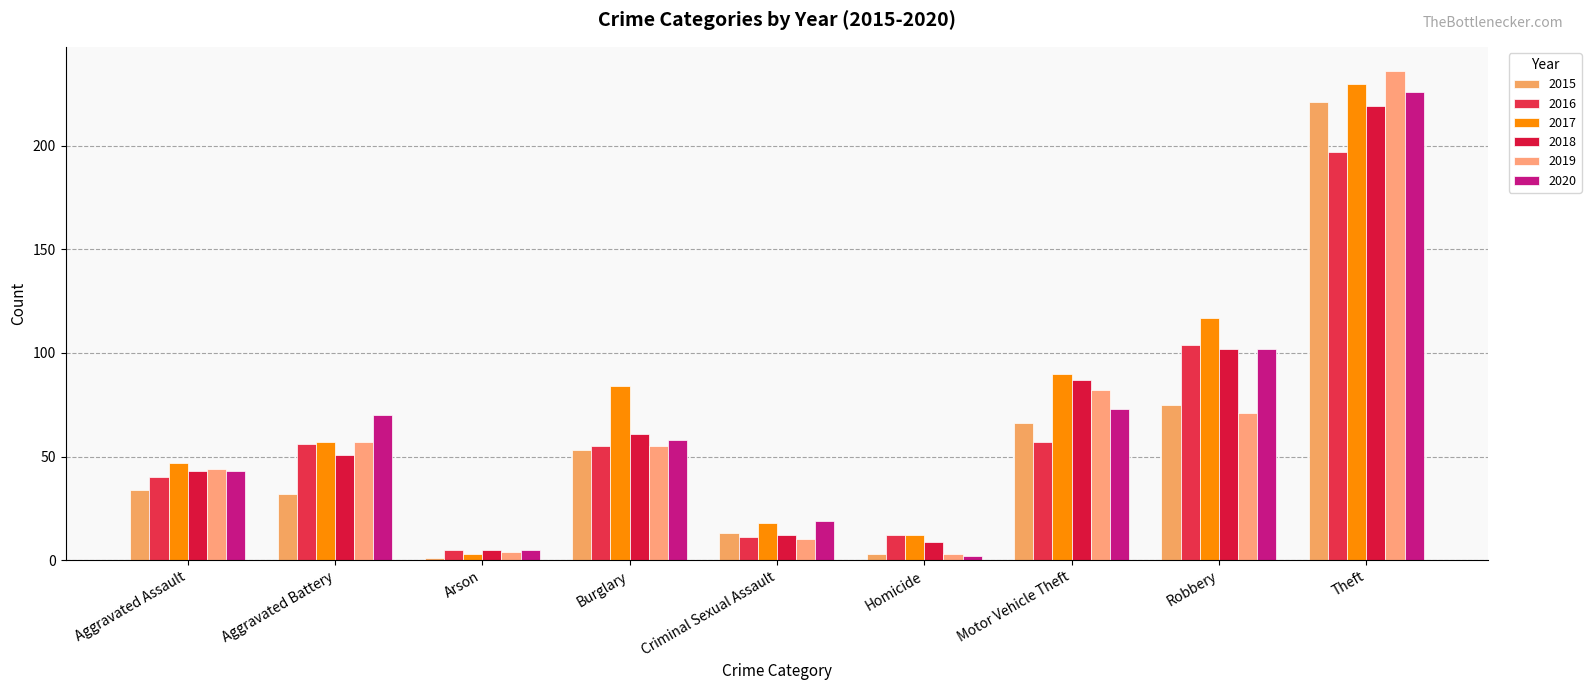

What is the greatest value displayed?

236